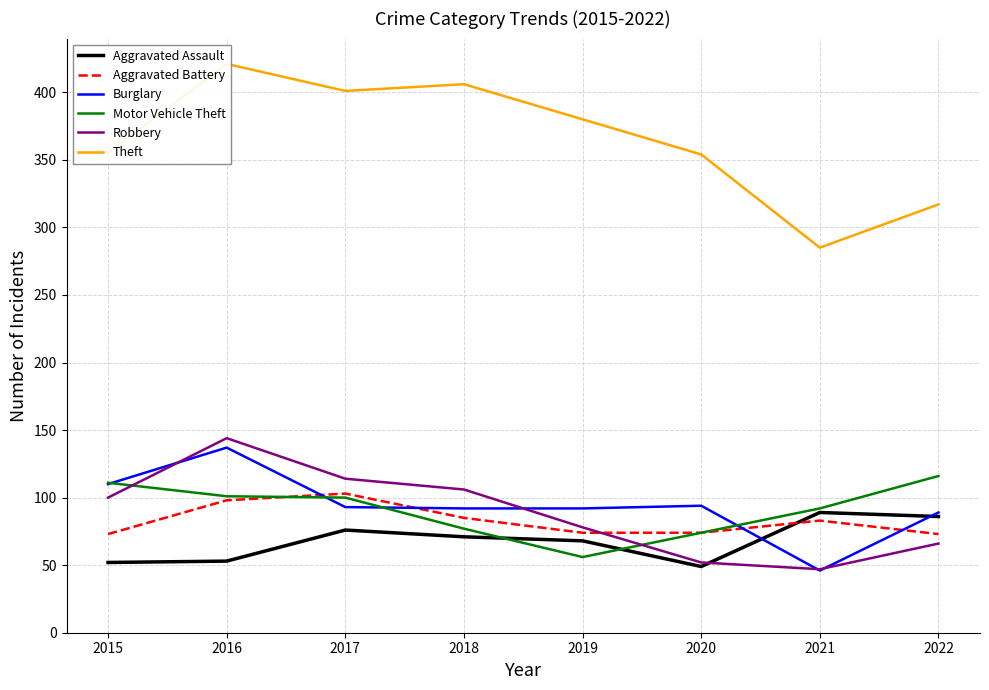

At which category does Burglary reach its first local peak?

2016